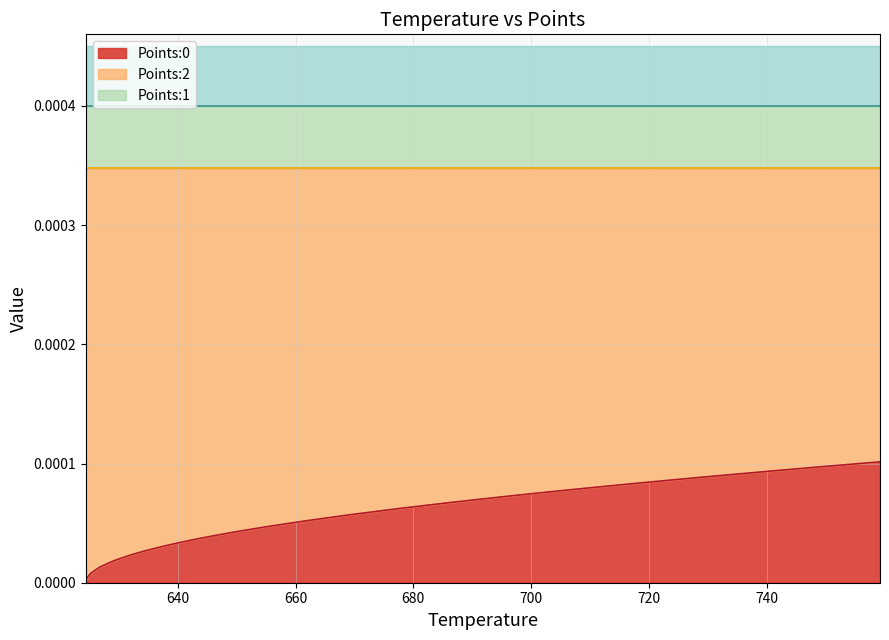

Rank the categories by Points:2 value from highest to lowest.

0, 1, 2, 3, 4, 5, 6, 7, 8, 9, 10, 11, 12, 13, 14, 15, 16, 17, 18, 19, 20, 21, 22, 23, 24, 25, 26, 27, 28, 29, 30, 31, 32, 33, 34, 35, 36, 37, 38, 39